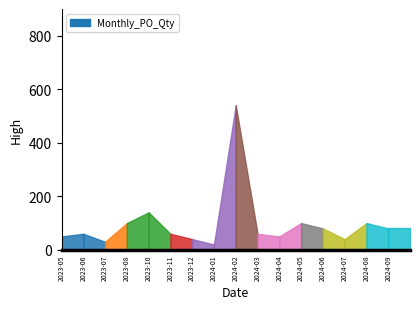

Which category has the lowest value across all series?

2024-01